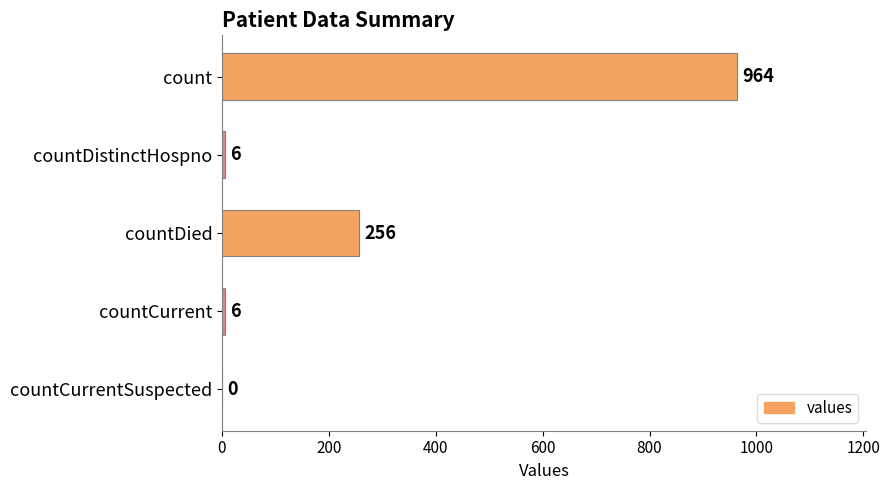

What is the maximum value shown in the chart?

964